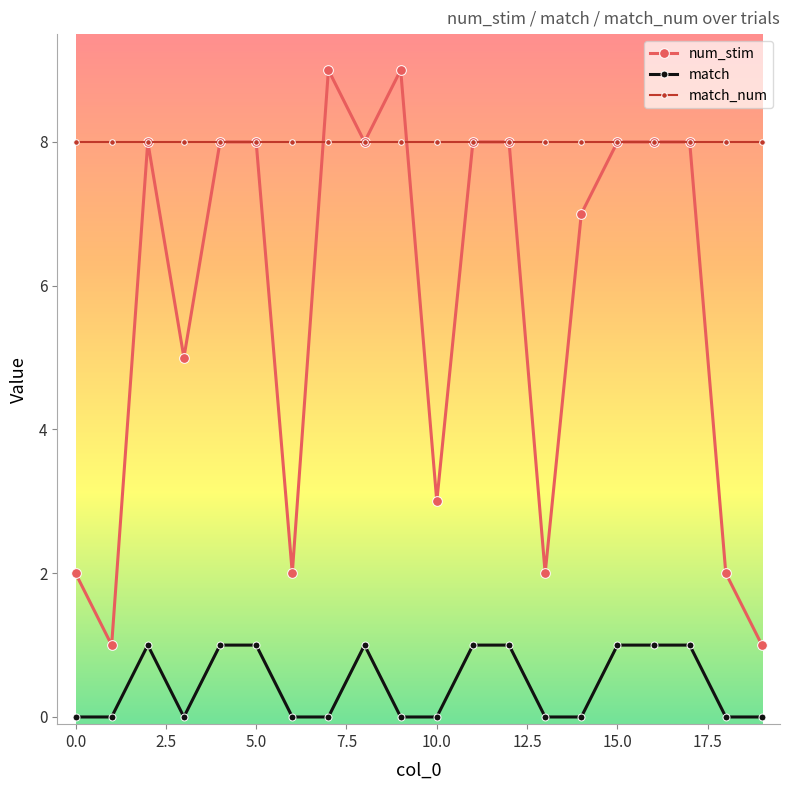

True or false: num_stim has more than 2 interior local peaks.

True